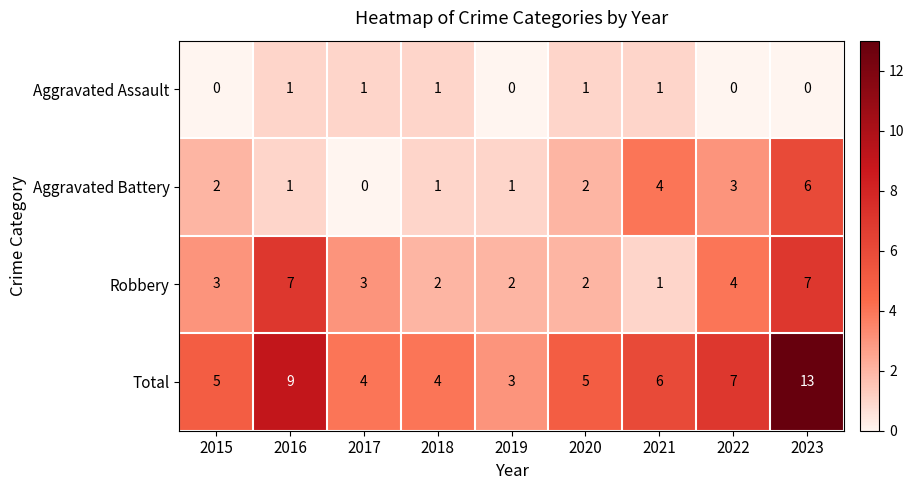

What is the greatest value displayed?

13